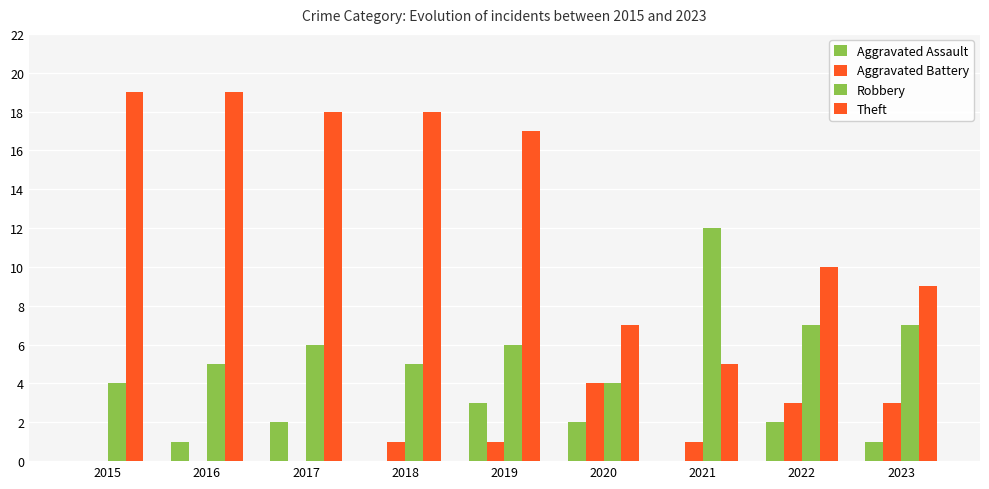

How many groups of bars are there?

9